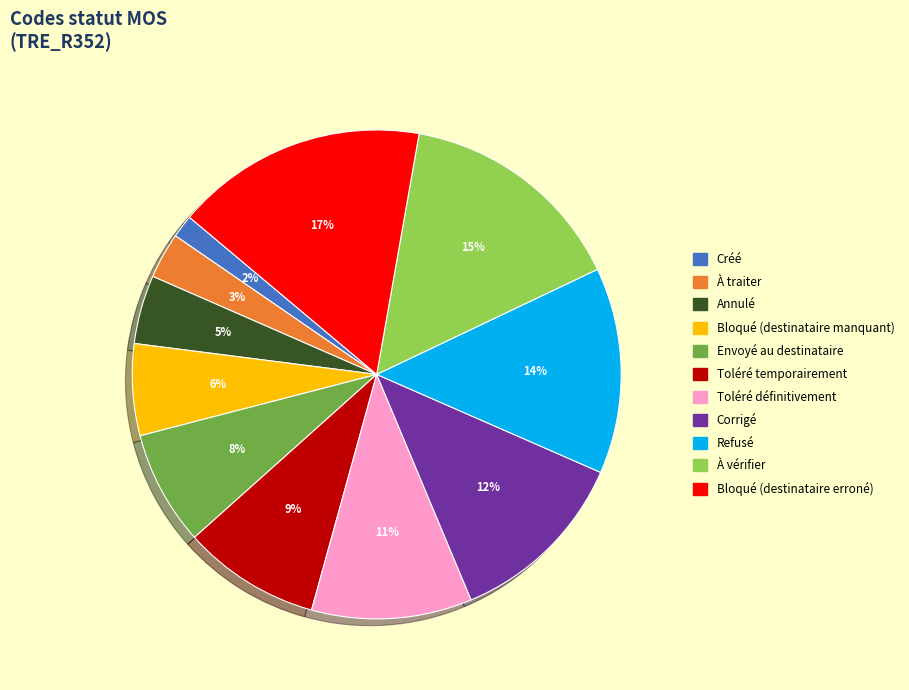

What percentage is the Toléré définitivement slice, to the nearest percent?

11%